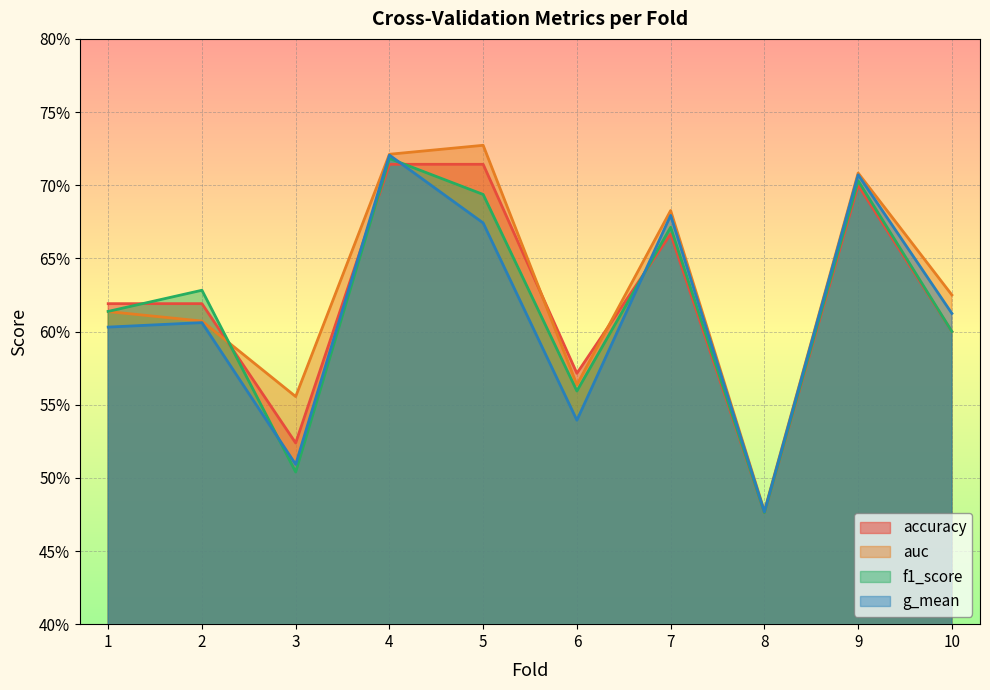

Reading left to right, transcribe all the data shown in this chart.

accuracy: 1=0.6	2=0.6	3=0.5	4=0.7	5=0.7	6=0.6	7=0.7	8=0.5	9=0.7	10=0.6
auc: 1=0.6	2=0.6	3=0.6	4=0.7	5=0.7	6=0.6	7=0.7	8=0.5	9=0.7	10=0.6
f1_score: 1=0.6	2=0.6	3=0.5	4=0.7	5=0.7	6=0.6	7=0.7	8=0.5	9=0.7	10=0.6
g_mean: 1=0.6	2=0.6	3=0.5	4=0.7	5=0.7	6=0.5	7=0.7	8=0.5	9=0.7	10=0.6